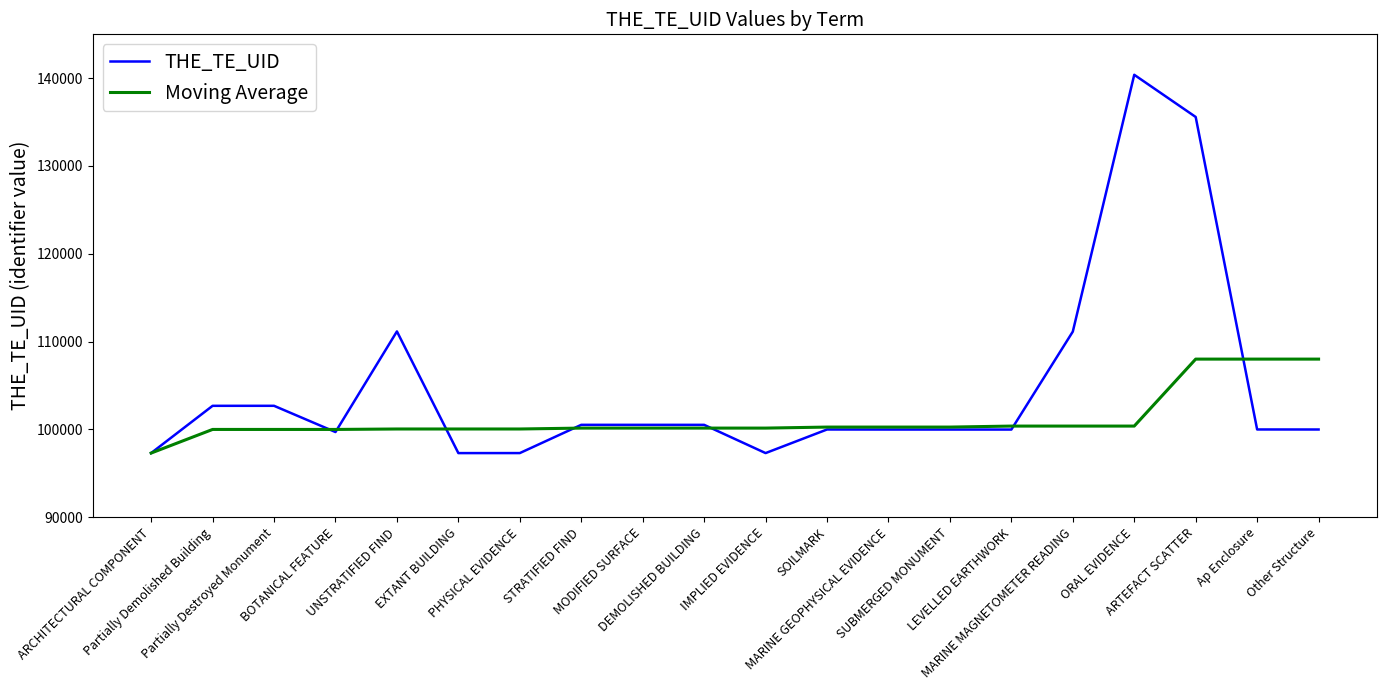

At which category is the sum across all series the highest?

ARTEFACT SCATTER